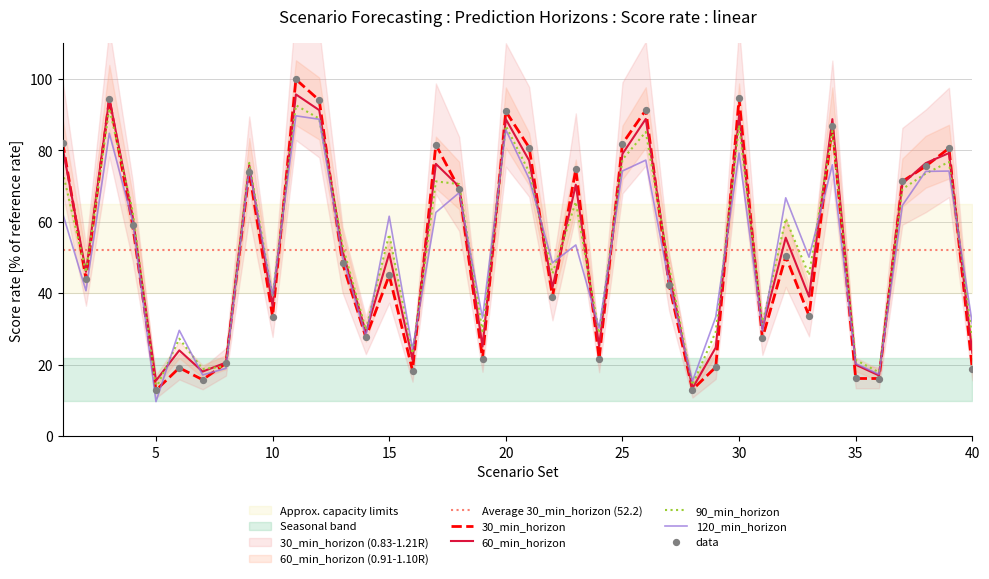

Which series has the largest total across all categories?

90_min_horizon